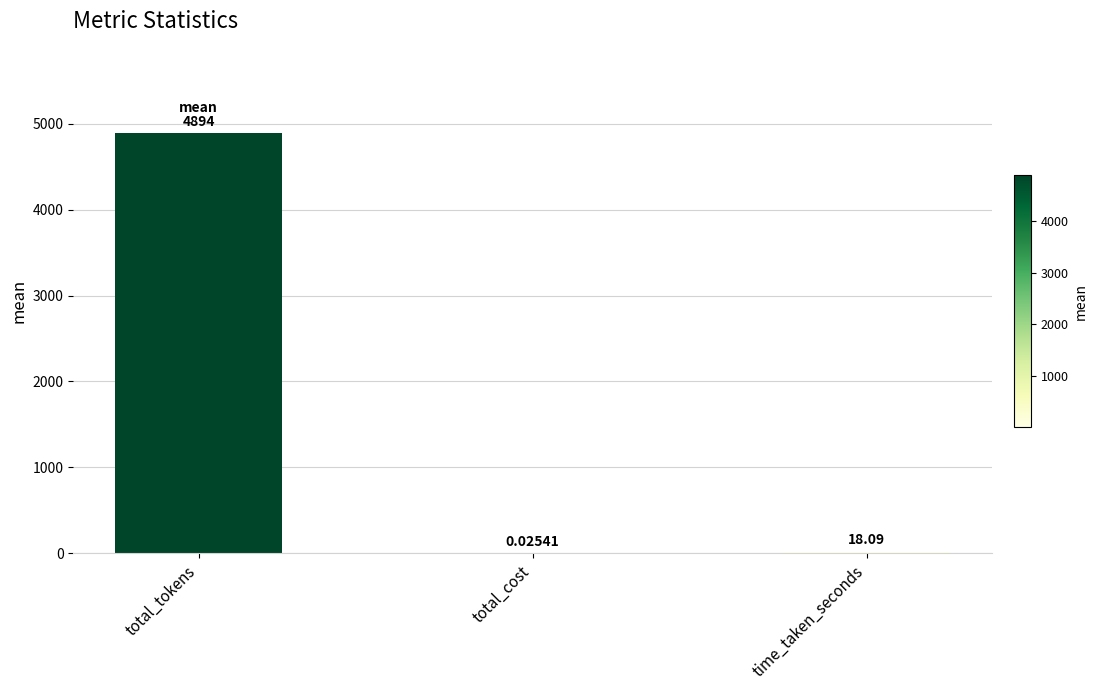

What is the difference between the values at total_tokens and time_taken_seconds?

4876.3